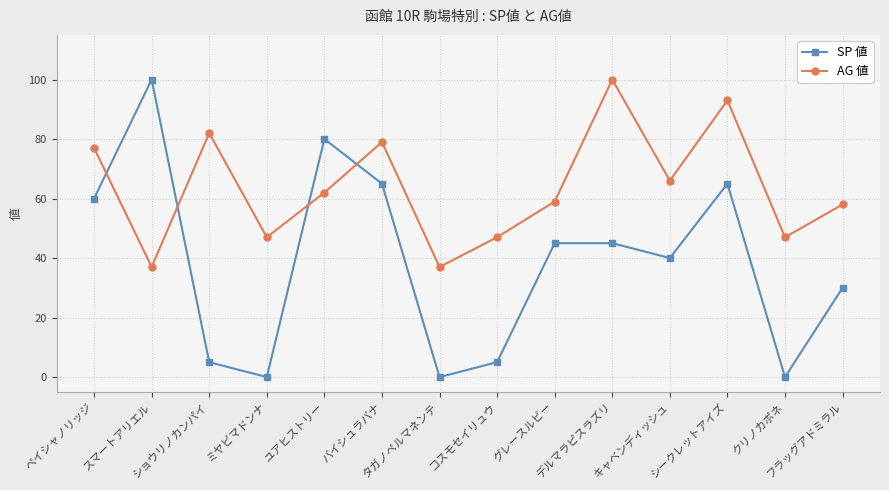

What is the label of the 8th point from the right?

タガノペルマネンテ